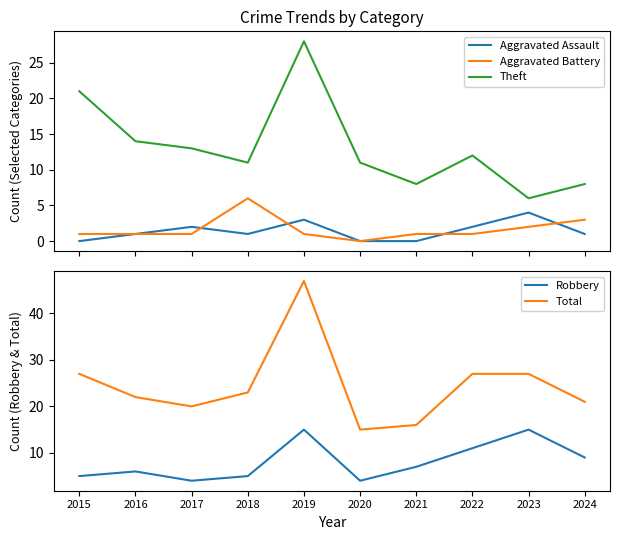

What is the difference between the highest and lowest values at 2018?

22